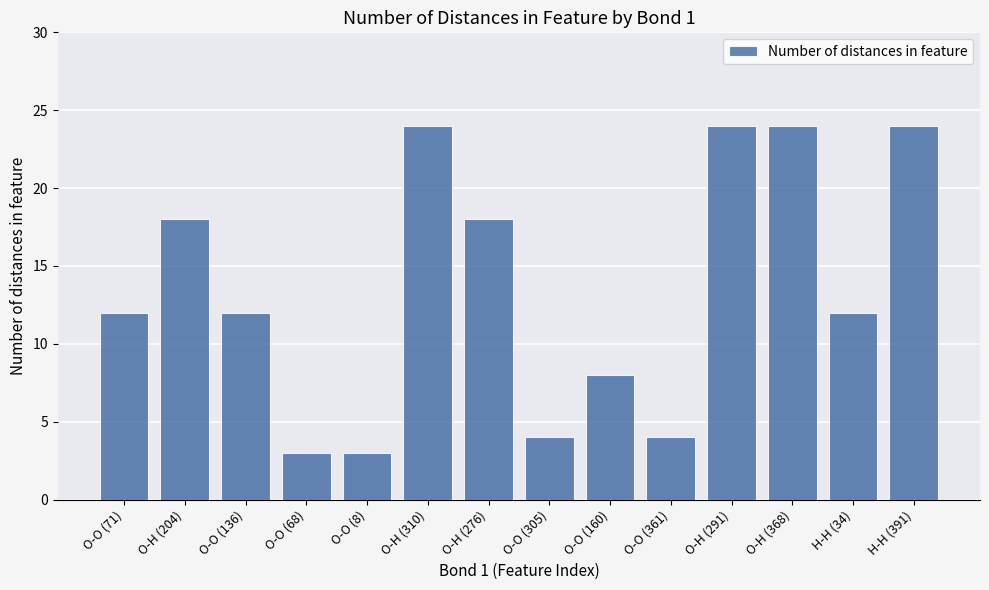

Are the bars grouped side by side (vs. stacked)?

No